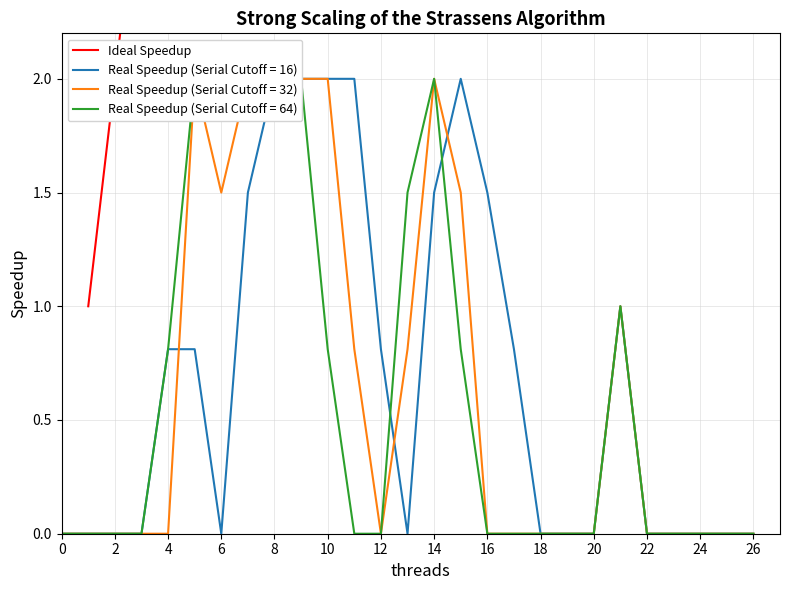

Reading left to right, transcribe all the data shown in this chart.

col_12: 0=0.0	1=0.0	2=0.0	3=0.0	4=0.8	5=0.8	6=0.0	7=1.5	8=2.0	9=2.0	10=2.0	11=2.0	12=0.8	13=0.0	14=1.5	15=2.0	16=1.5	17=0.8	18=0.0	19=0.0	20=0.0	21=1.0	22=0.0	23=0.0	24=0.0	25=0.0	26=0.0
col_13: 0=0.0	1=0.0	2=0.0	3=0.0	4=0.0	5=2.0	6=1.5	7=2.0	8=2.0	9=2.0	10=2.0	11=0.8	12=0.0	13=0.8	14=2.0	15=1.5	16=0.0	17=0.0	18=0.0	19=0.0	20=0.0	21=1.0	22=0.0	23=0.0	24=0.0	25=0.0	26=0.0
col_14: 0=0.0	1=0.0	2=0.0	3=0.0	4=0.8	5=2.0	6=2.0	7=2.0	8=2.0	9=2.0	10=0.8	11=0.0	12=0.0	13=1.5	14=2.0	15=0.8	16=0.0	17=0.0	18=0.0	19=0.0	20=0.0	21=1.0	22=0.0	23=0.0	24=0.0	25=0.0	26=0.0